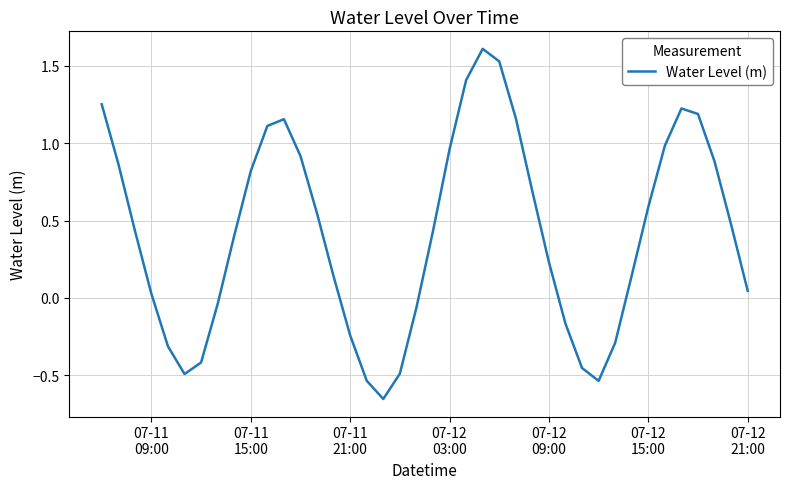

What is the greatest value displayed?

1.6